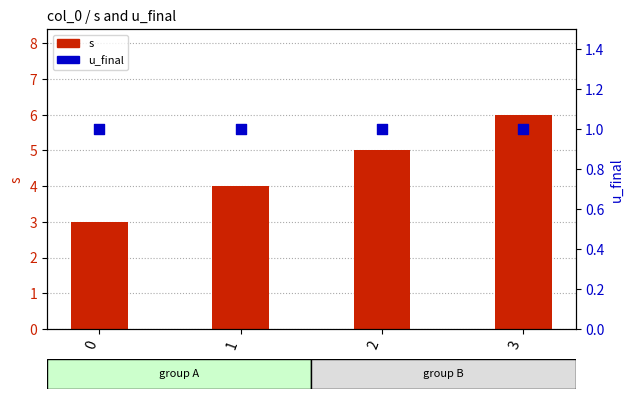

Which series has the largest total across all categories?

s